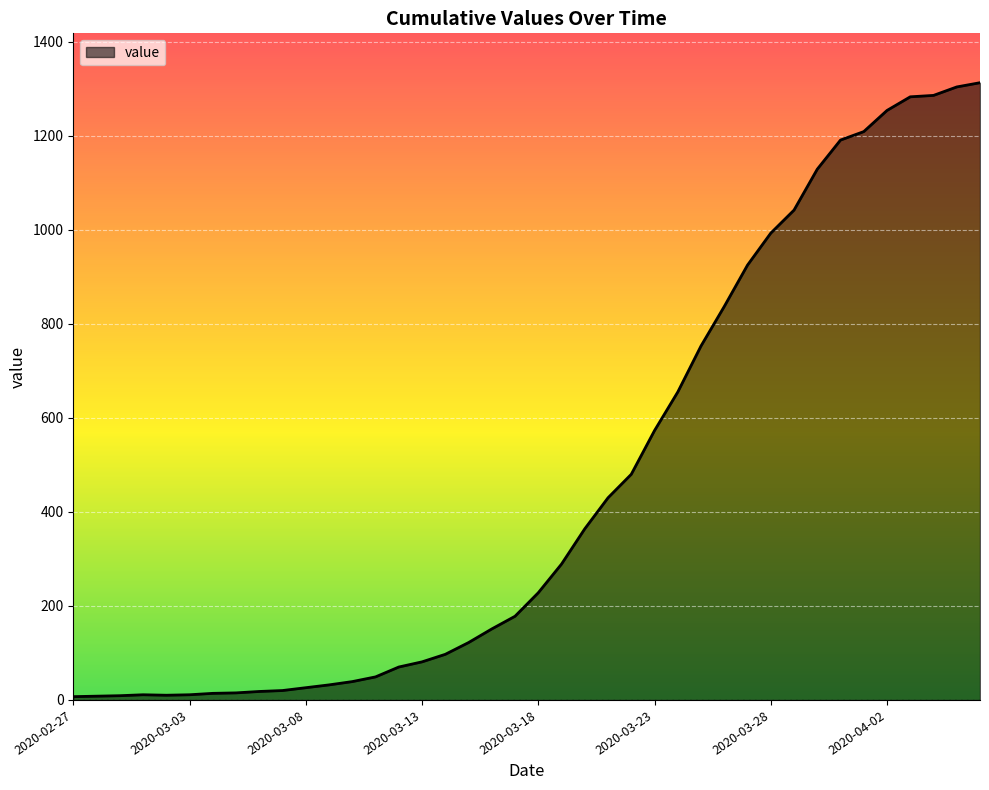

What is the greatest value displayed?

1313